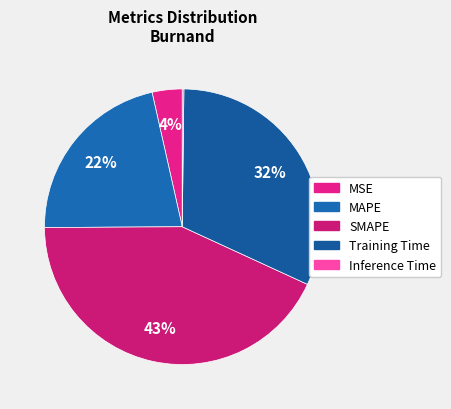

Is there any slice that represents more than half of the pie?

No